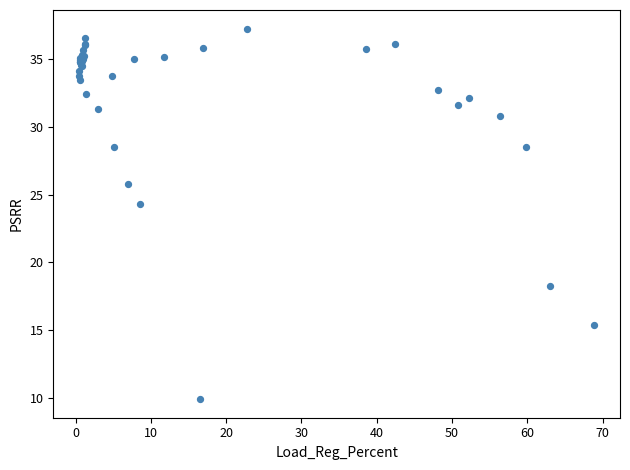

What Y value in the scatter plot is closest to 23?

24.3